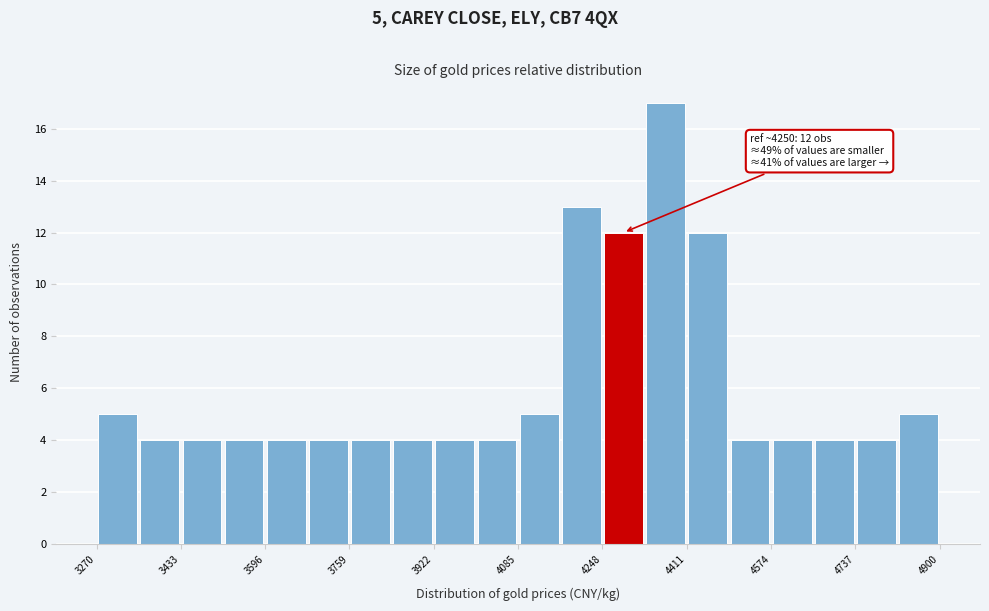

Which range on the x-axis has the tallest bar?

4320 to 4420